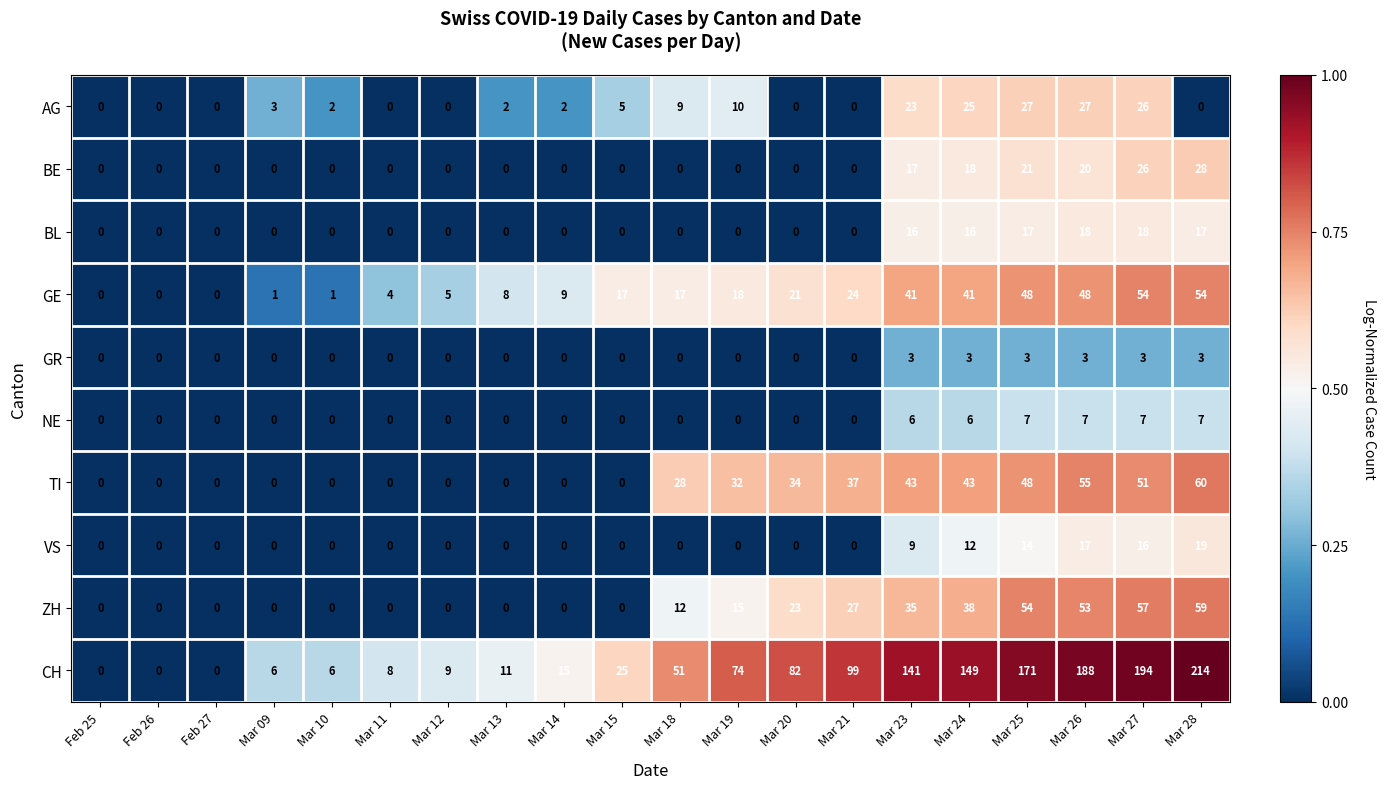

What is the difference between the maximum and minimum values in the AG series?

27